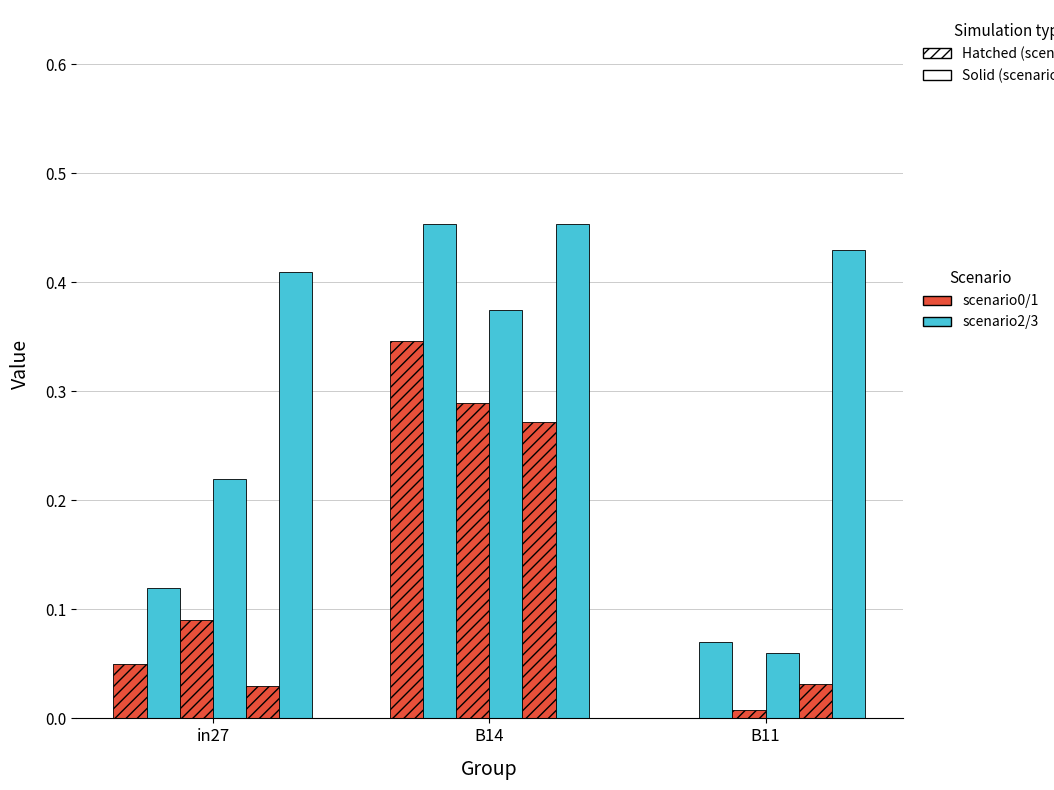

How many series are shown in this chart?

6